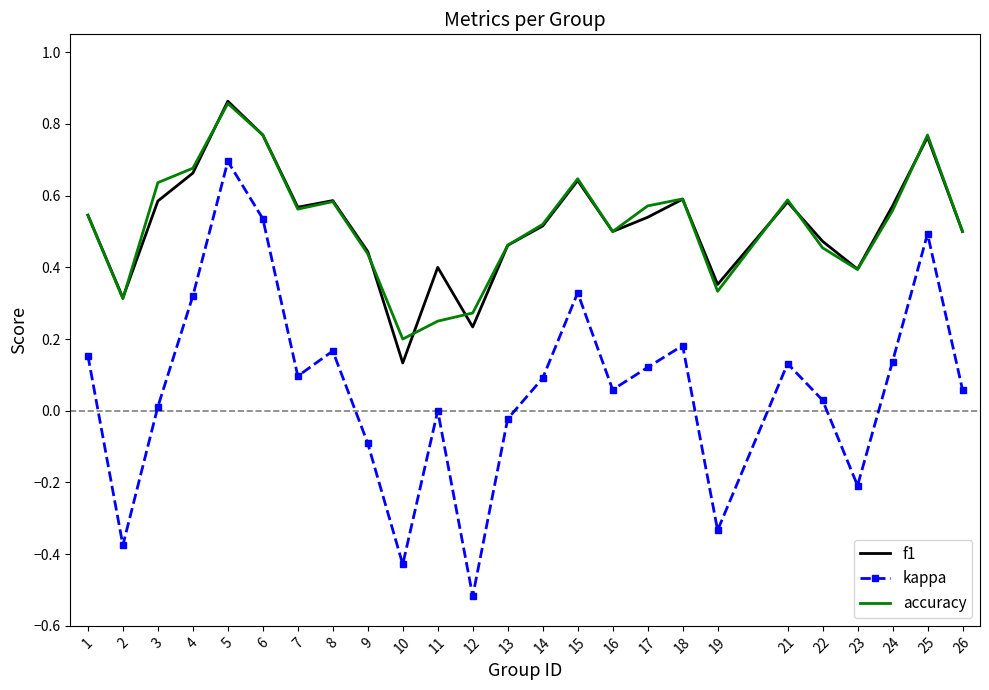

Which series has the largest range (max minus min)?

kappa